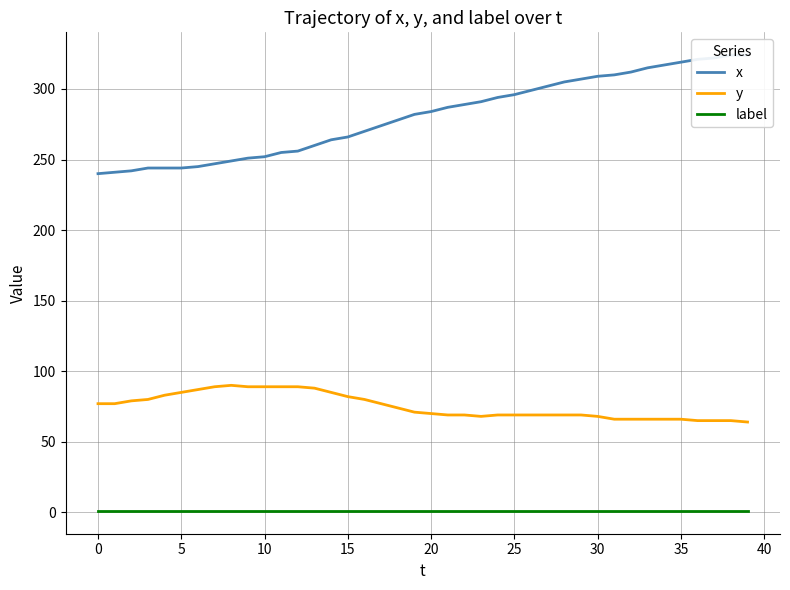

The y series shows 68 at 30. True or false?

True